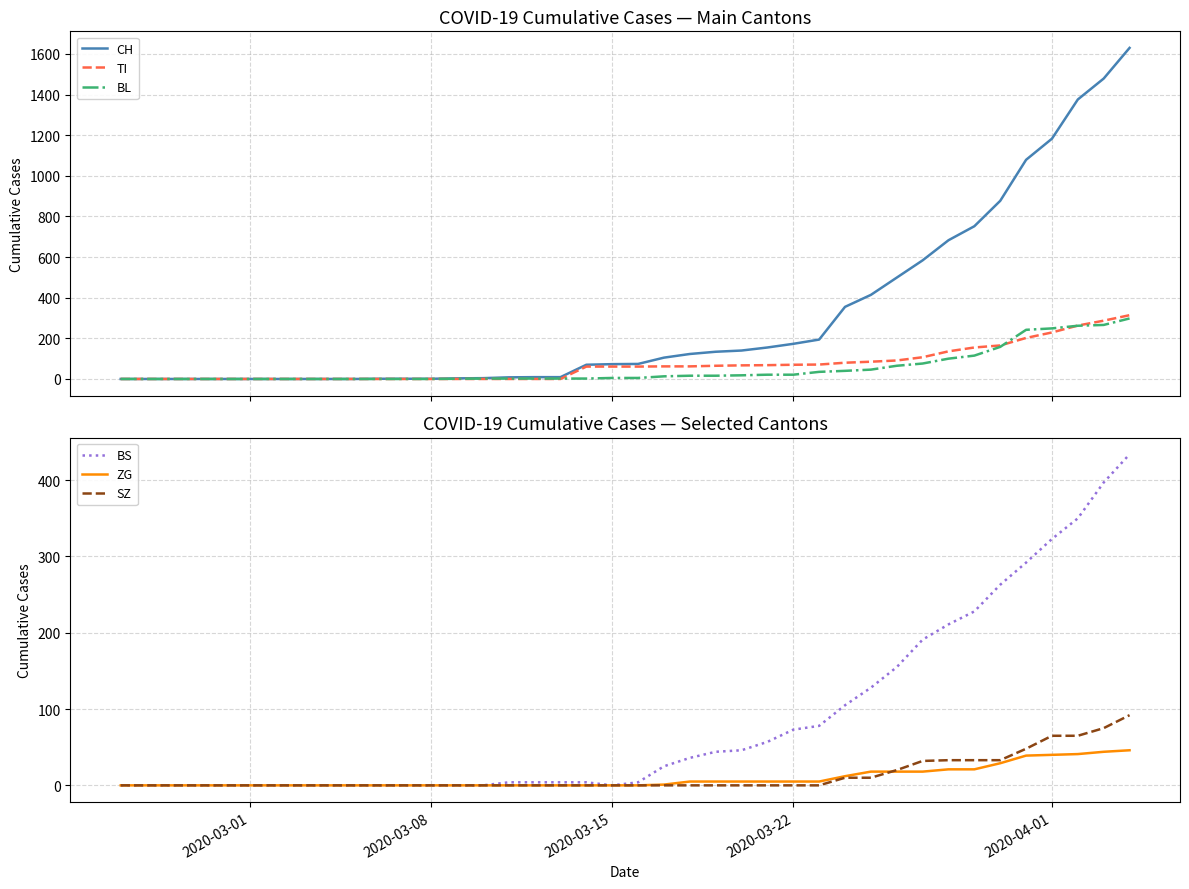

True or false: ZG has a value of 15 at 2020-03-15.

False